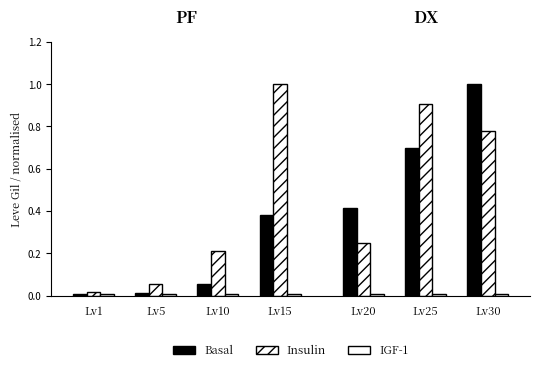

Which category has the lowest value in the IGF-1 series?

Lv1